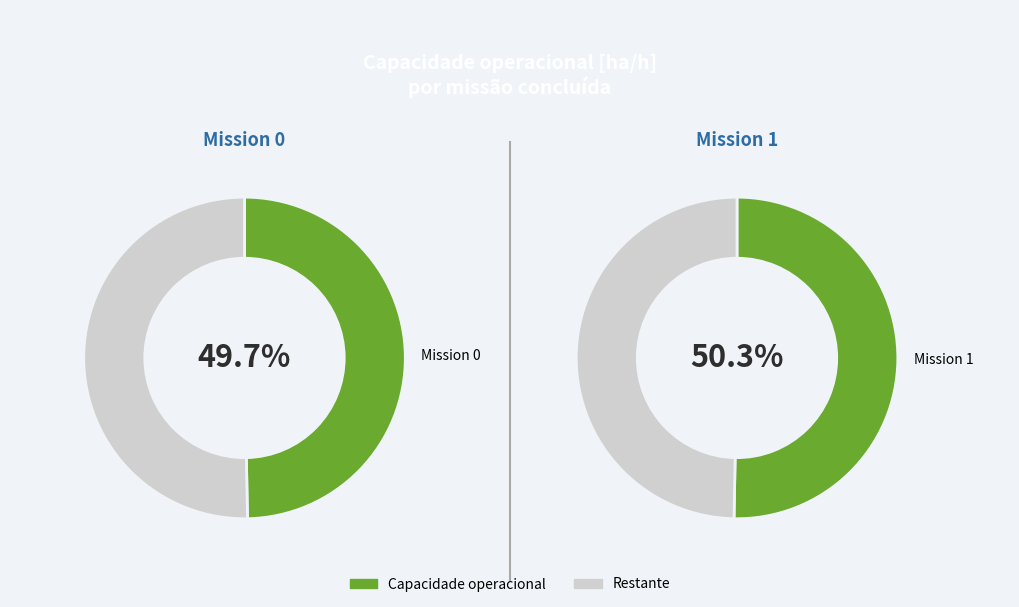

How much of the chart is everything except 0?

50.3%